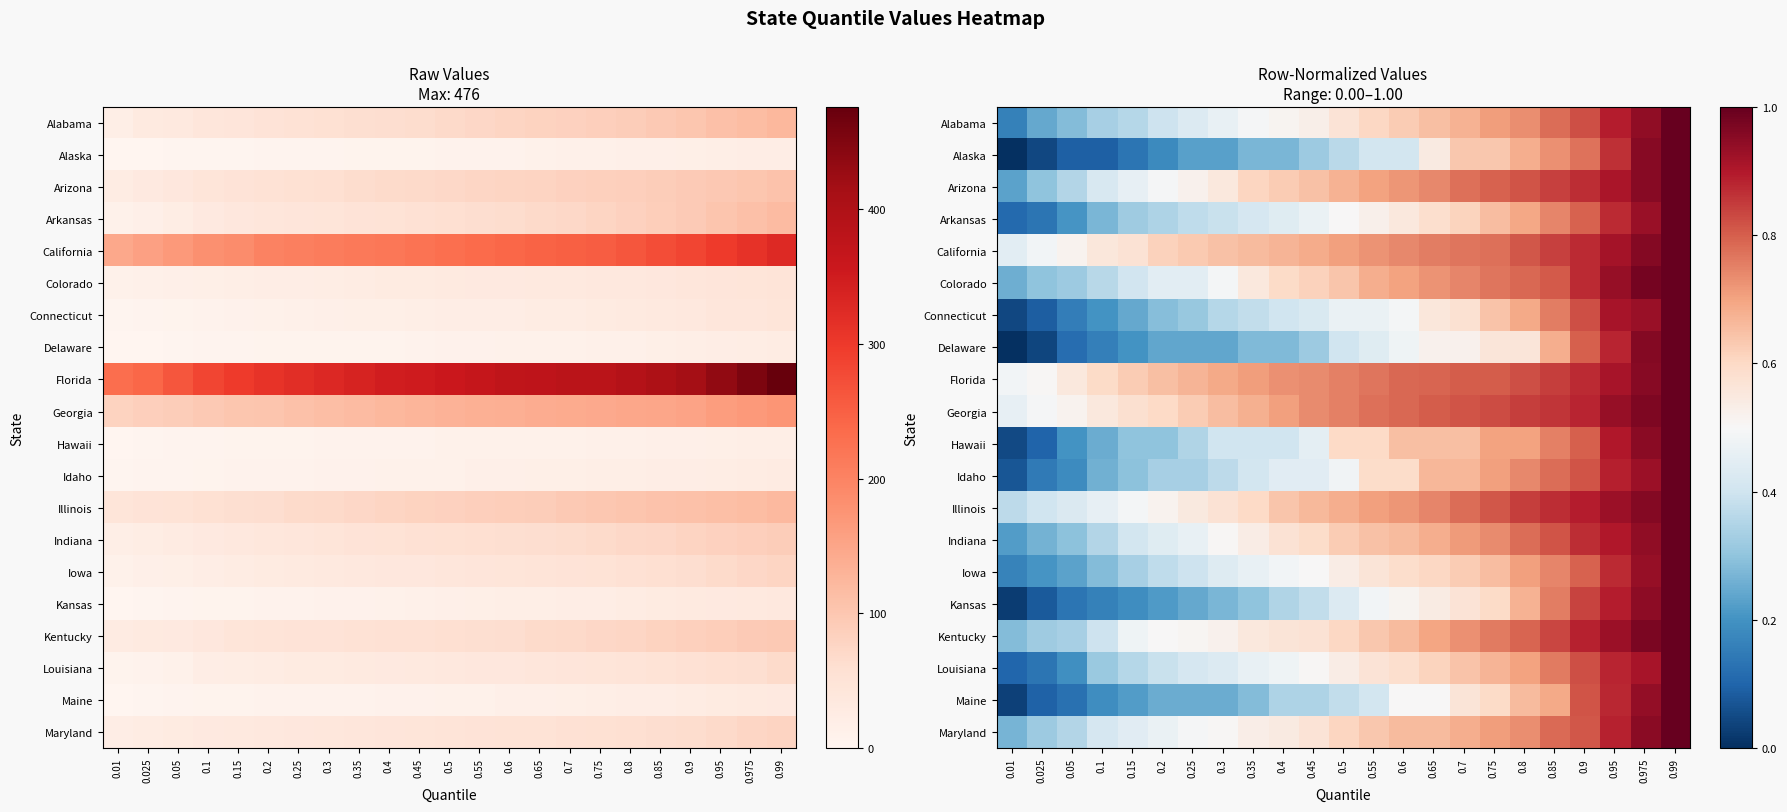

At which label does Illinois reach its minimum?

0.01